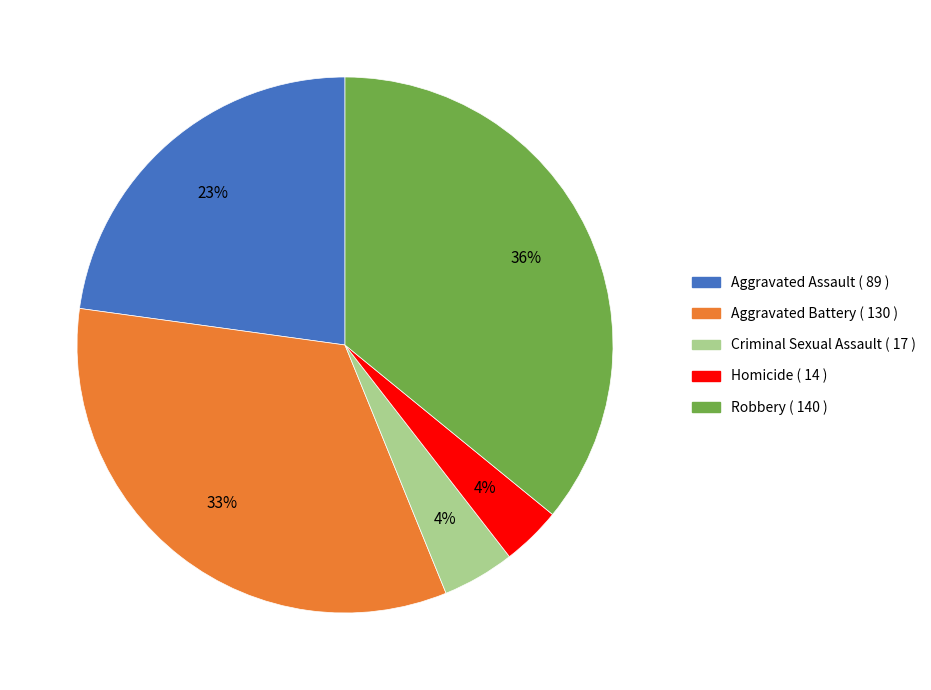

What is the largest slice in the pie chart?

Robbery